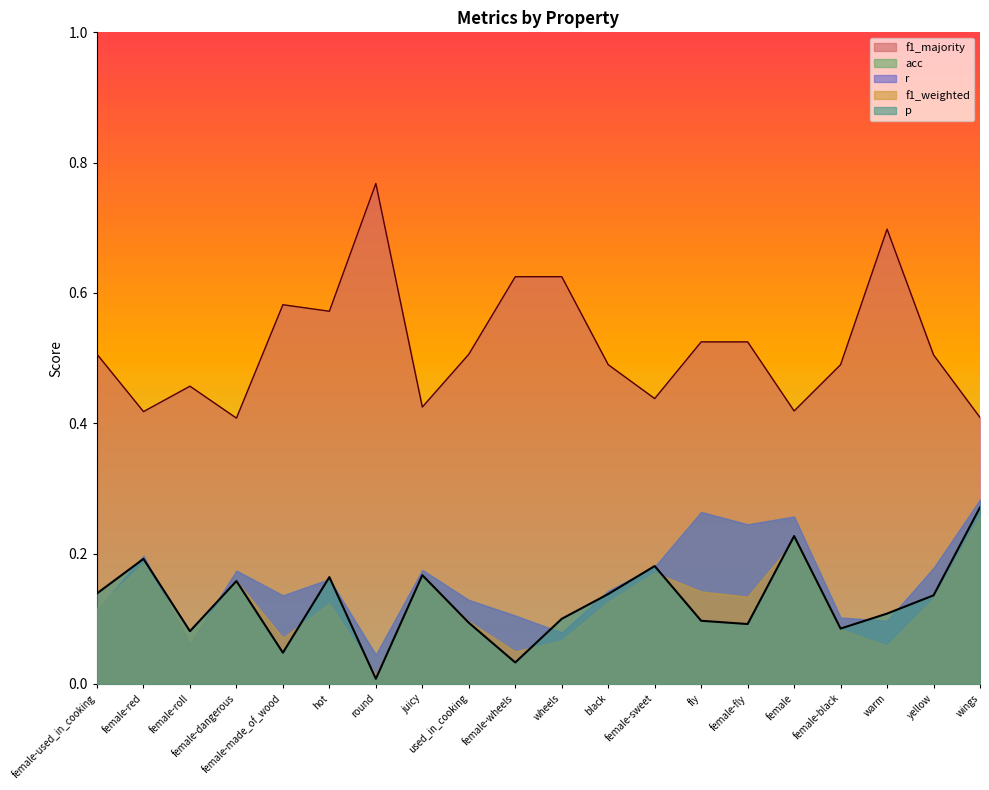

Which category has the lowest value in the acc series?

round